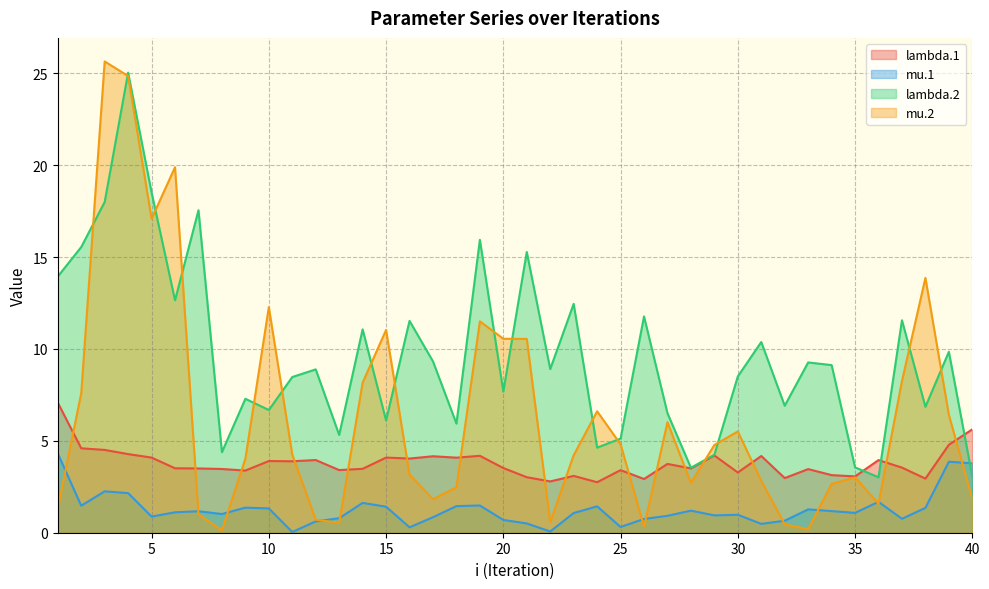

What is the value of the lambda.1 point at the 18th from the left?

4.1